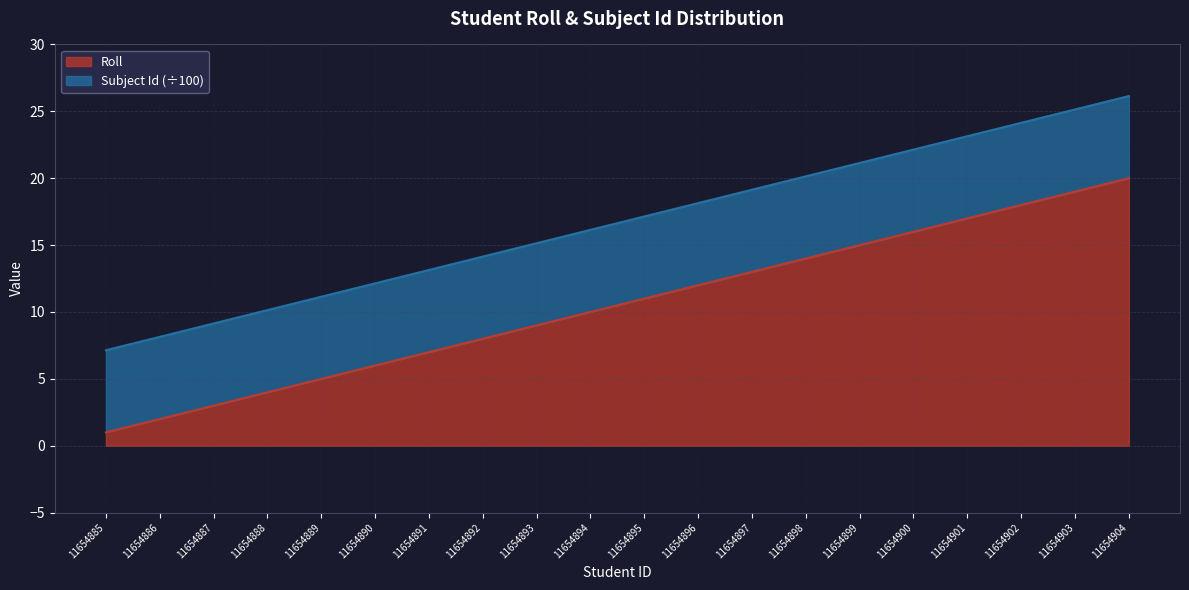

What is the difference between the maximum and minimum values?

19